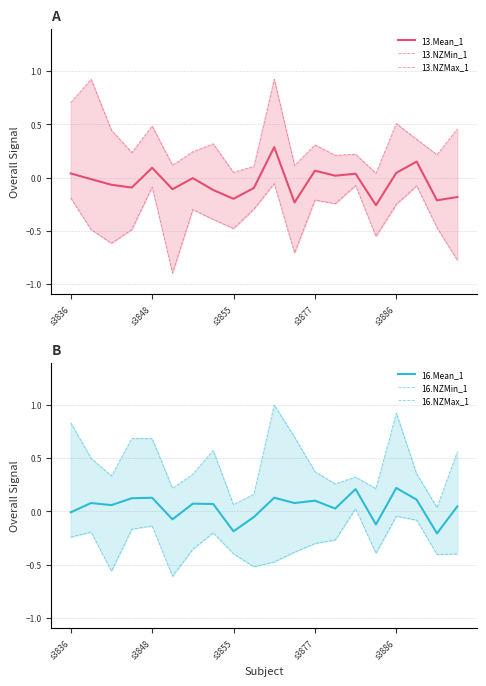

What is the minimum value shown in the chart?

-0.9